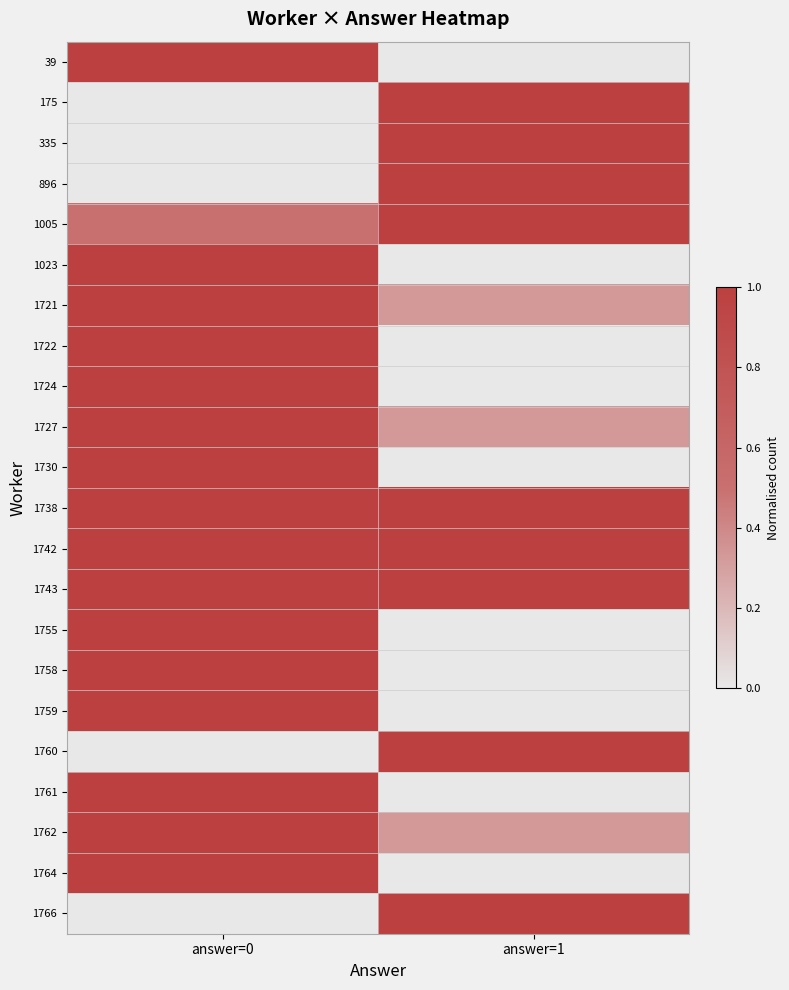

Which has a higher value, answer=1 or answer=0?

answer=0